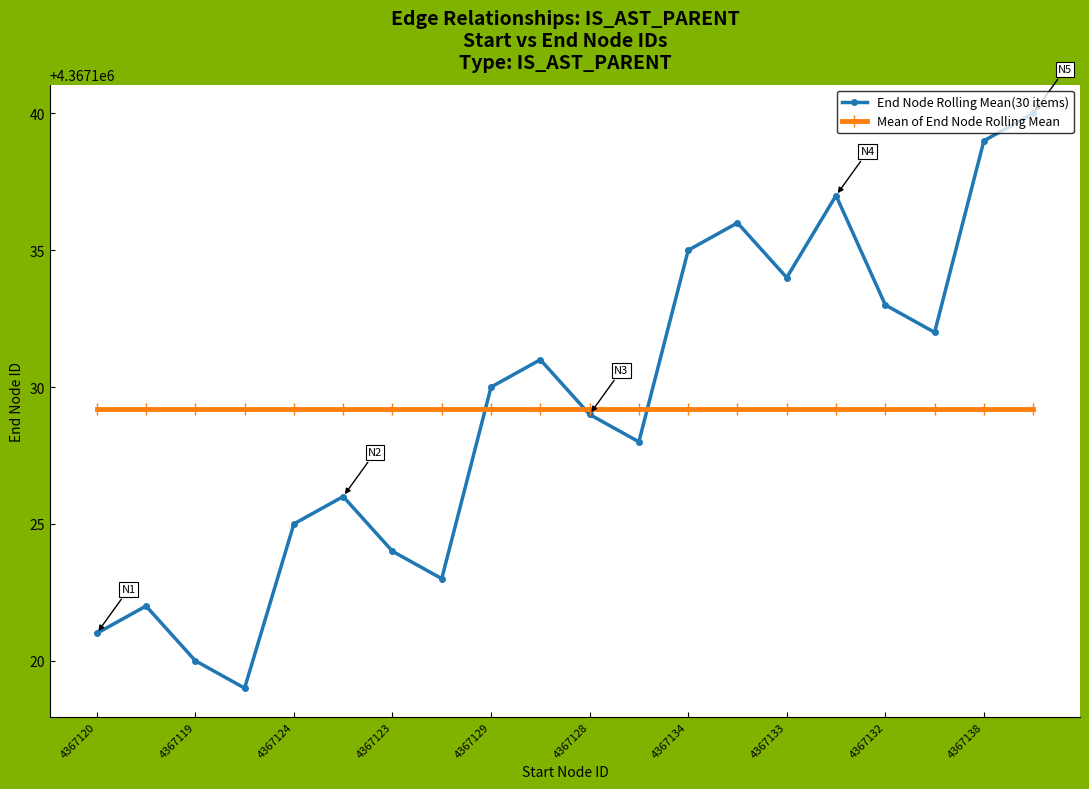

What is the value of the Mean of End Node Rolling Mean point at the 11th from the left?

4367129.2